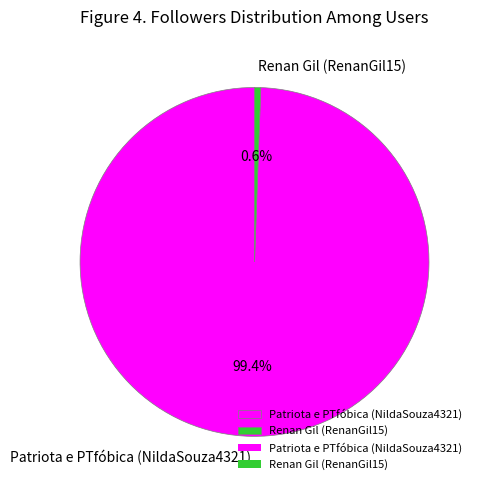

Rank the categories by value from highest to lowest.

Patriota e PTfóbica (NildaSouza4321), Renan Gil (RenanGil15)